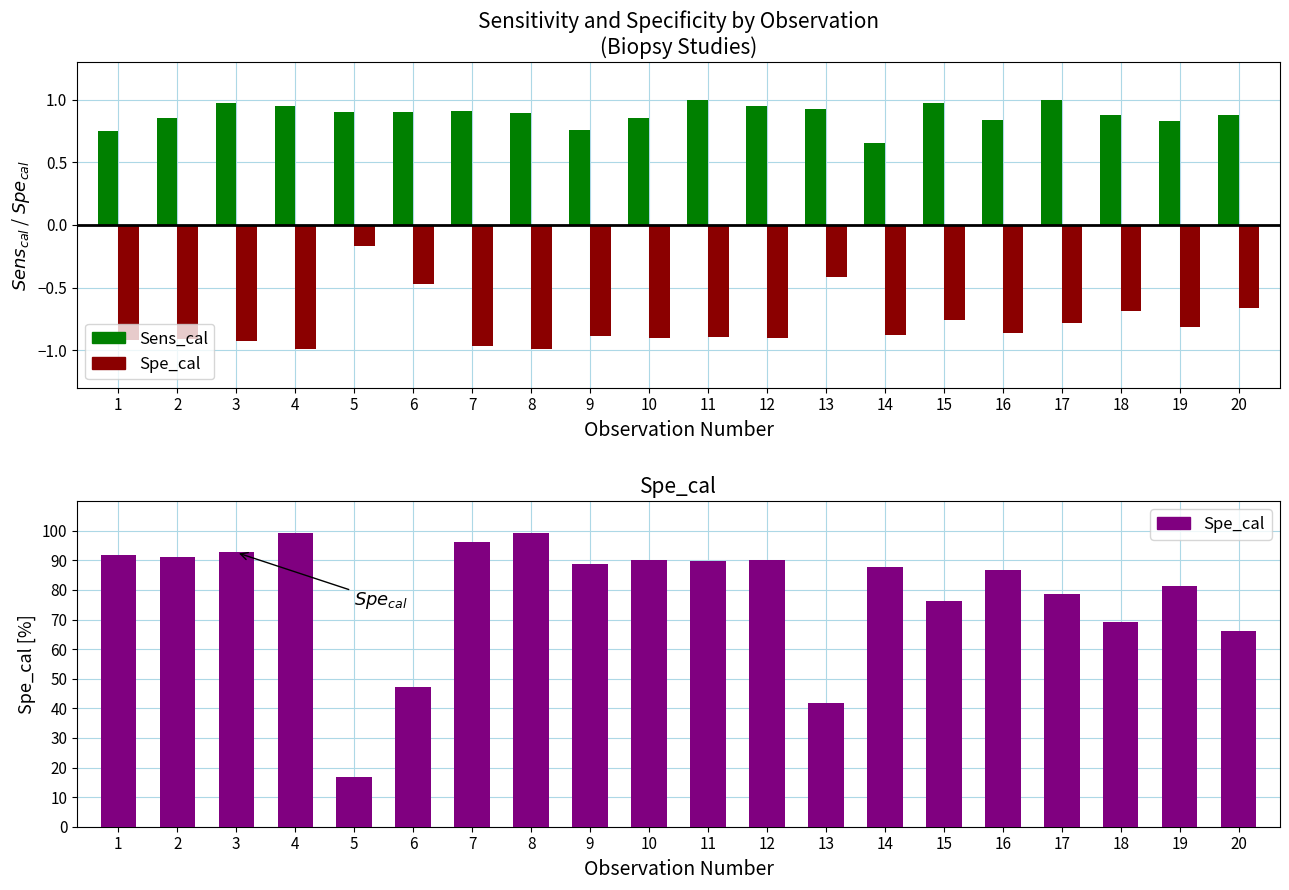

How many groups of bars are there?

20